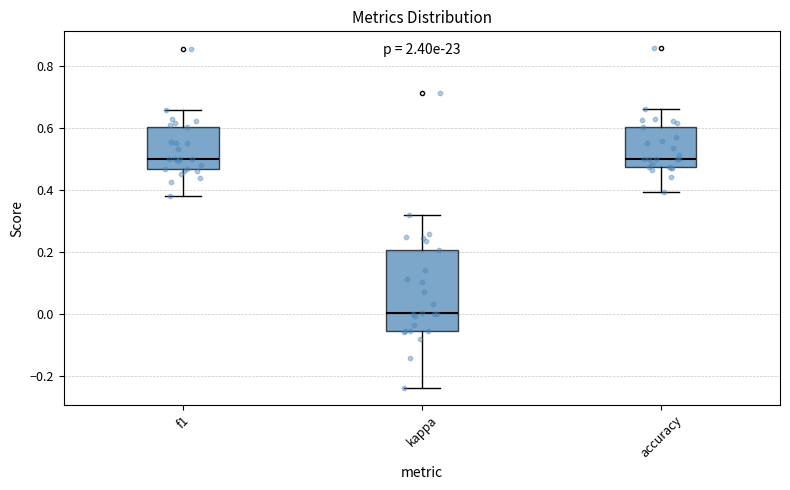

Reading left to right, transcribe this box plot: for each box, give where its median line is, the range the box spans, and where its two whiskers end, as read against the y-axis. The values are not printed on the chart, so give them approximately, as read against the axis.

f1: median 0.50, box 0.46 to 0.60, whiskers 0.38 to 0.66
kappa: median 0.00, box -0.06 to 0.20, whiskers -0.24 to 0.32
accuracy: median 0.50, box 0.48 to 0.60, whiskers 0.40 to 0.66